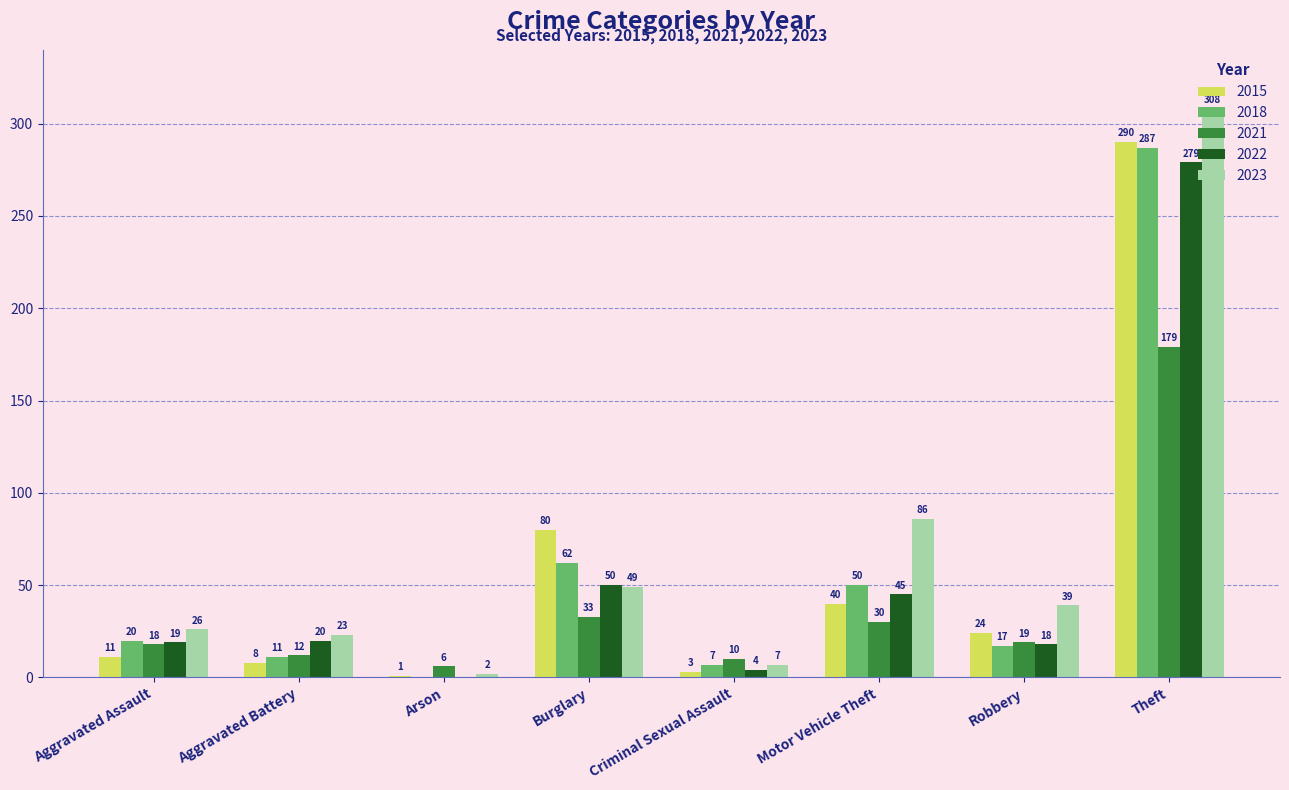

What is the spread (max minus min) of values at Aggravated Assault?

15